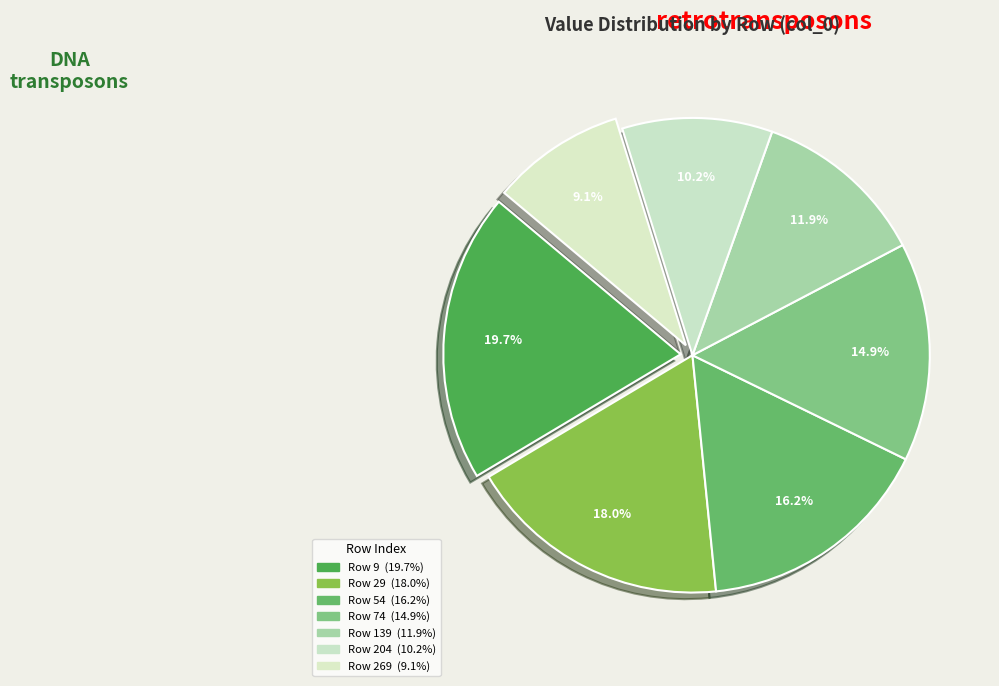

To the nearest percent, what is the average slice percentage?

14%